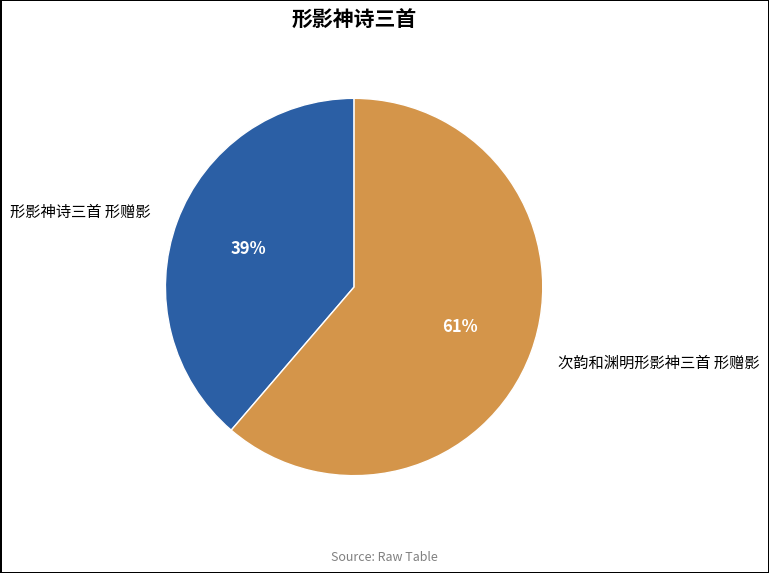

To the nearest percent, what is the average slice percentage?

50%